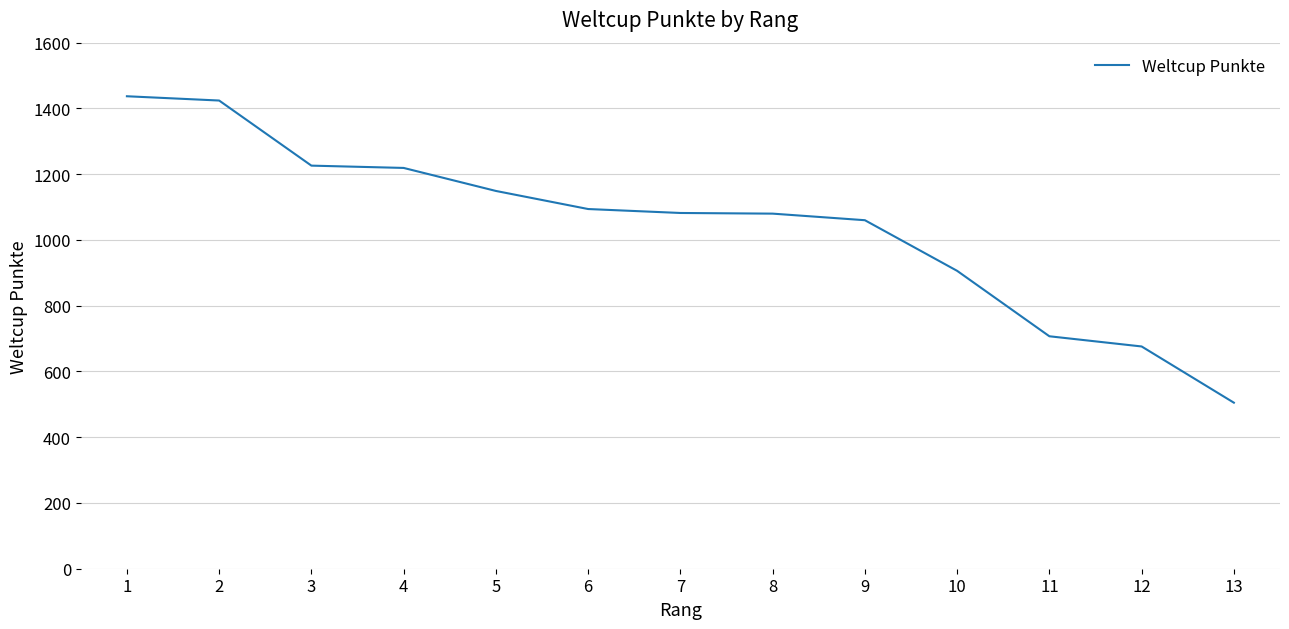

The chart shows a value of 302 at 1. True or false?

False